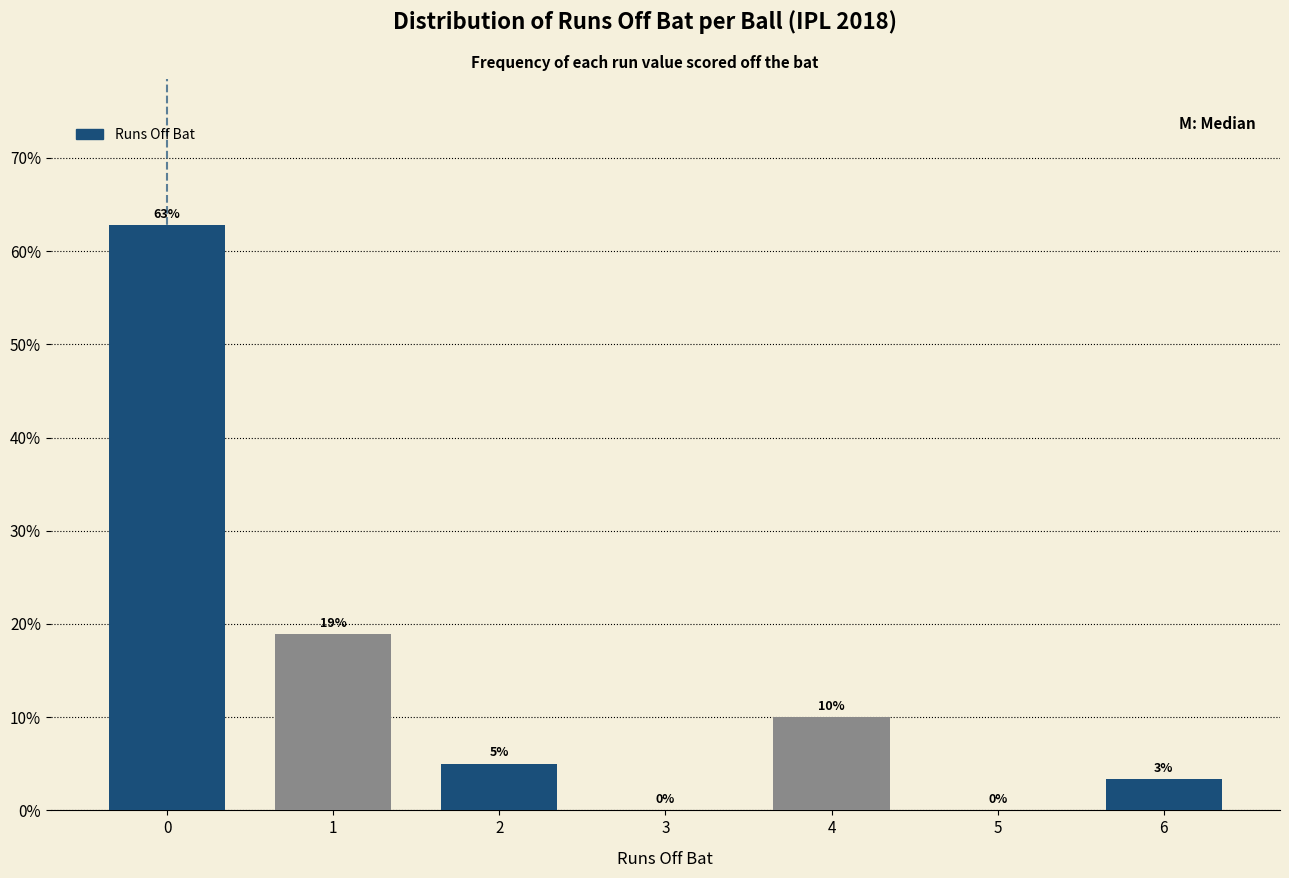

Which has a higher value, 4 or 2?

4